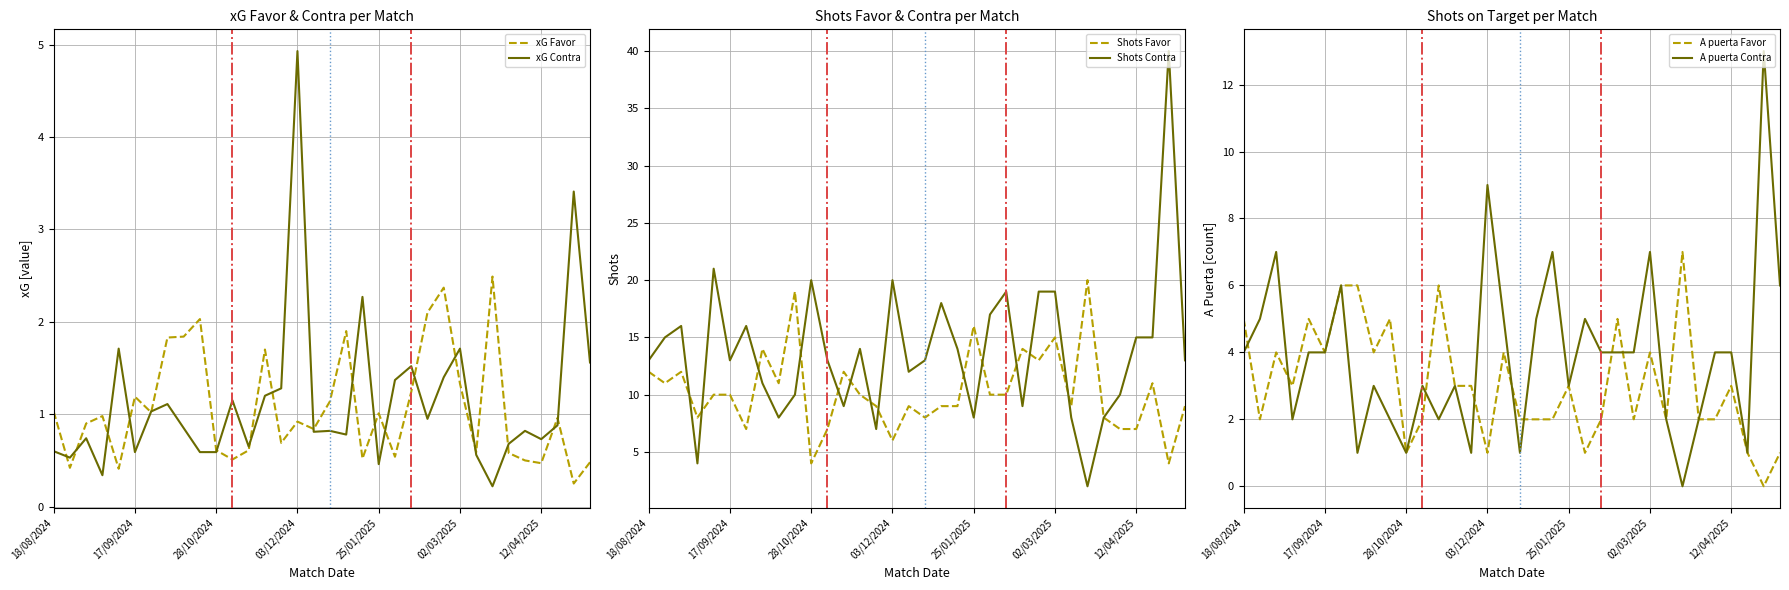

At which category is the sum across all series the highest?

32